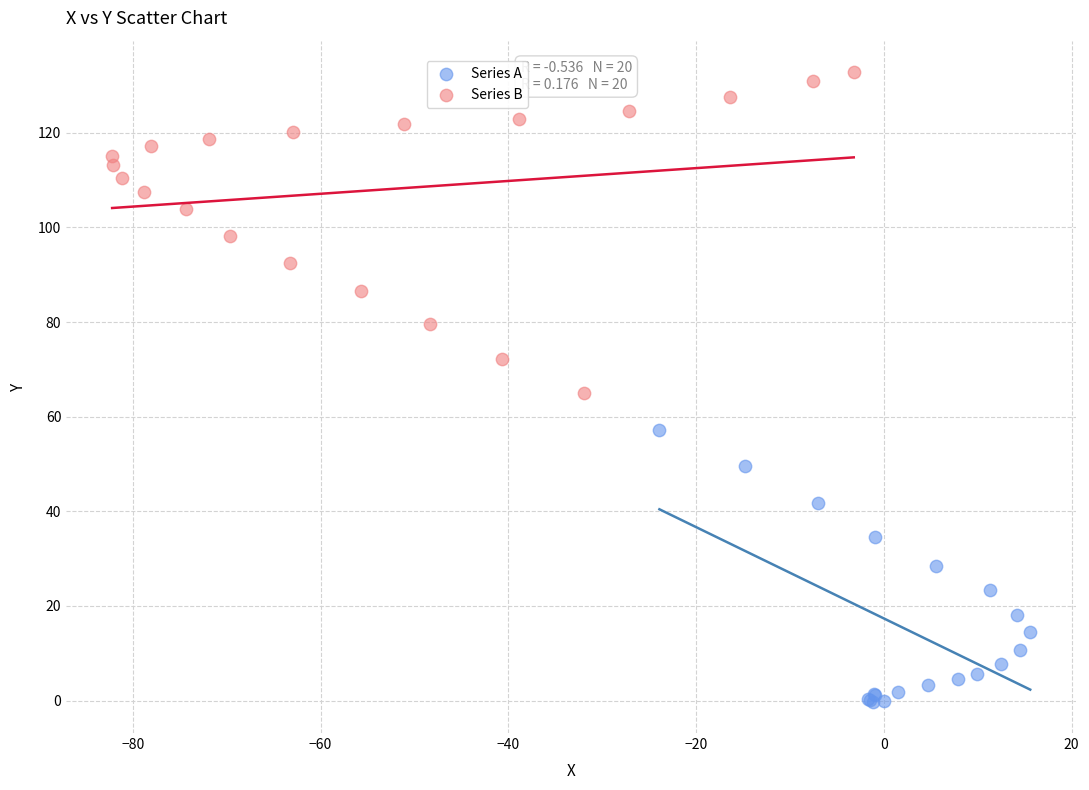

Which series has the largest Y range (max minus min)?

Series B